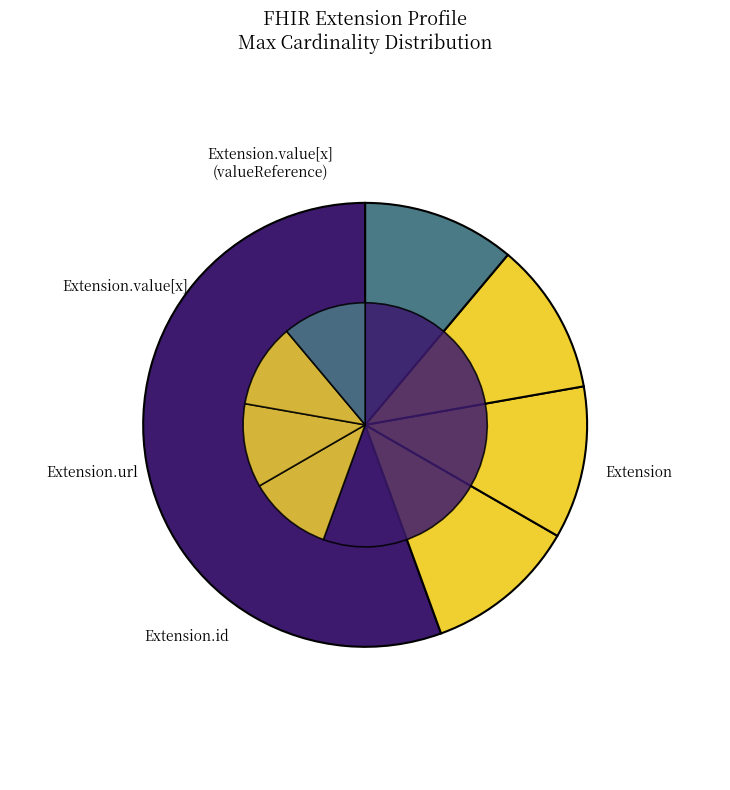

Do Extension.id and Extension.value[x] together represent more than half of the pie?

No